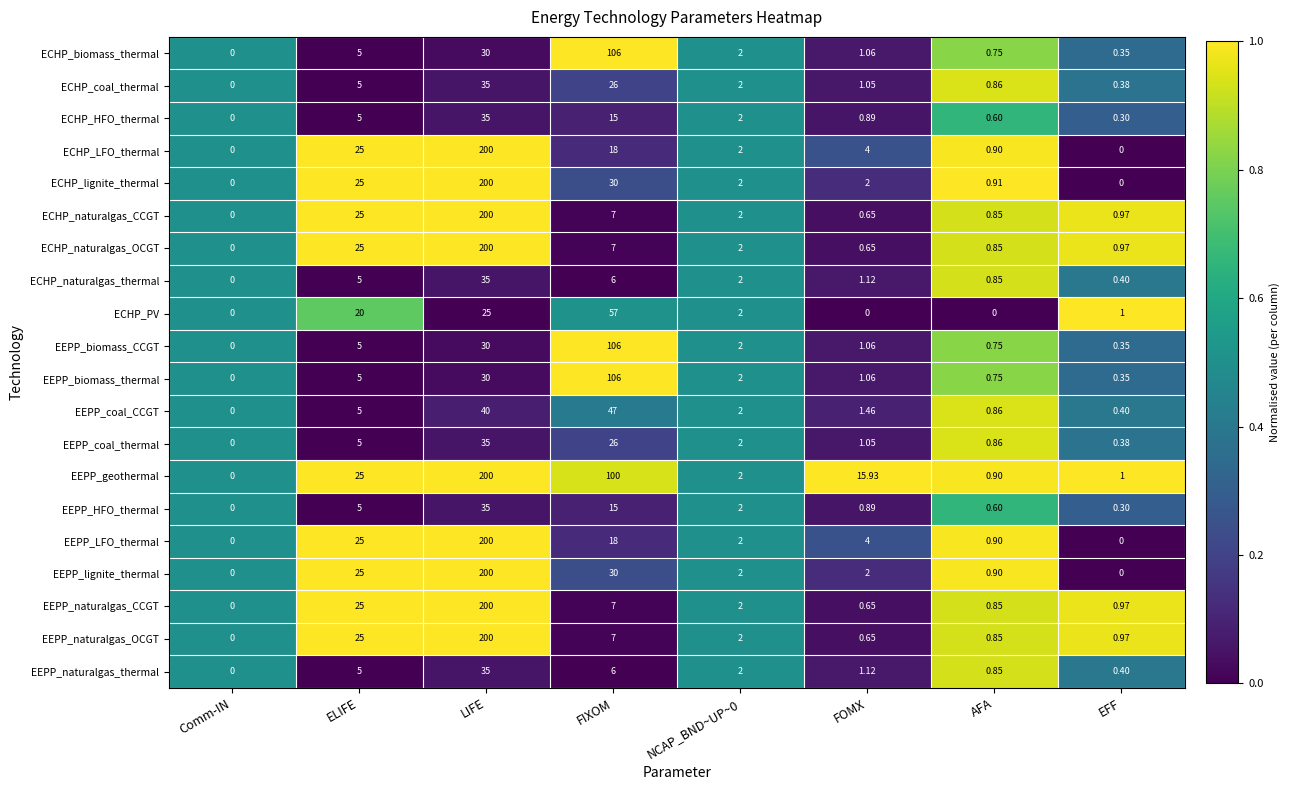

Is the value of EEPP_lignite_thermal at LIFE greater than the value of ECHP_LFO_thermal at NCAP_BND~UP~0?

Yes